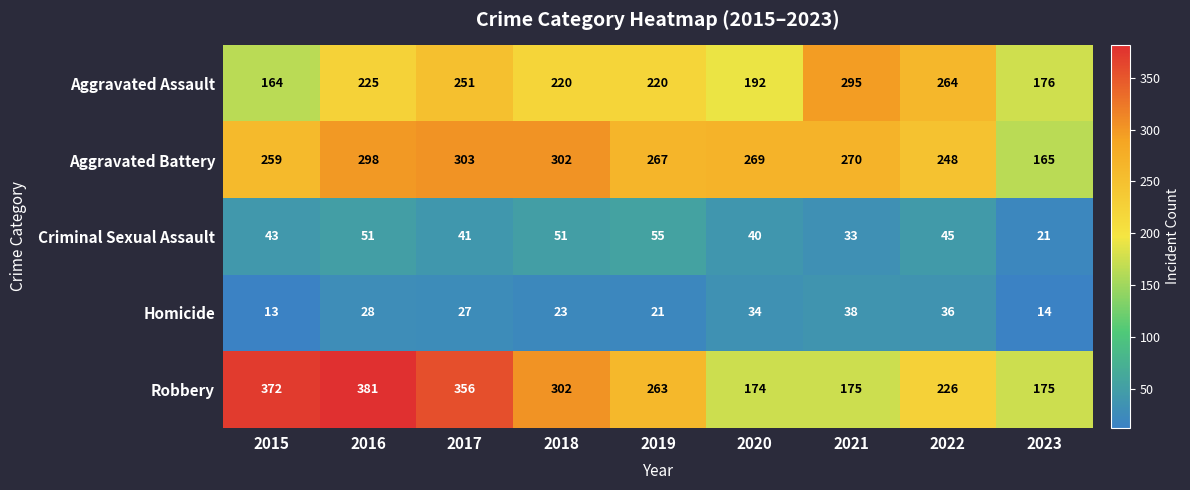

Which series has the widest spread of values?

Robbery